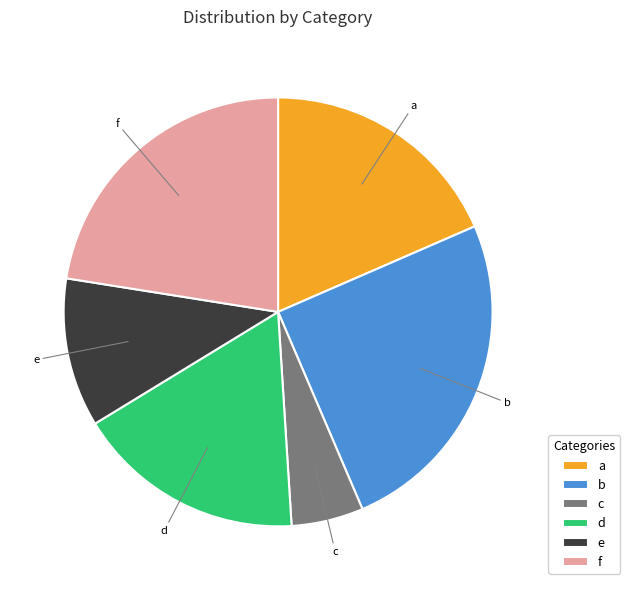

Between b and d, which is larger?

b